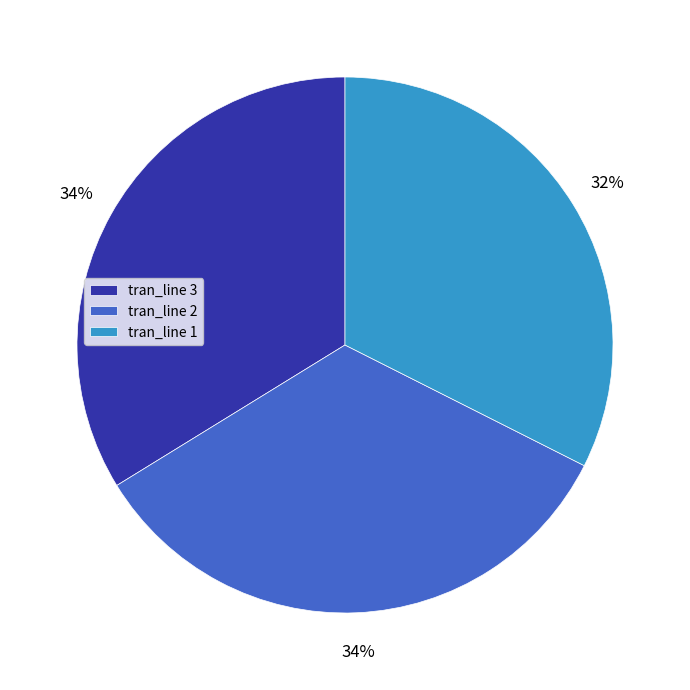

What is the smallest slice in the pie chart?

tran_line 1